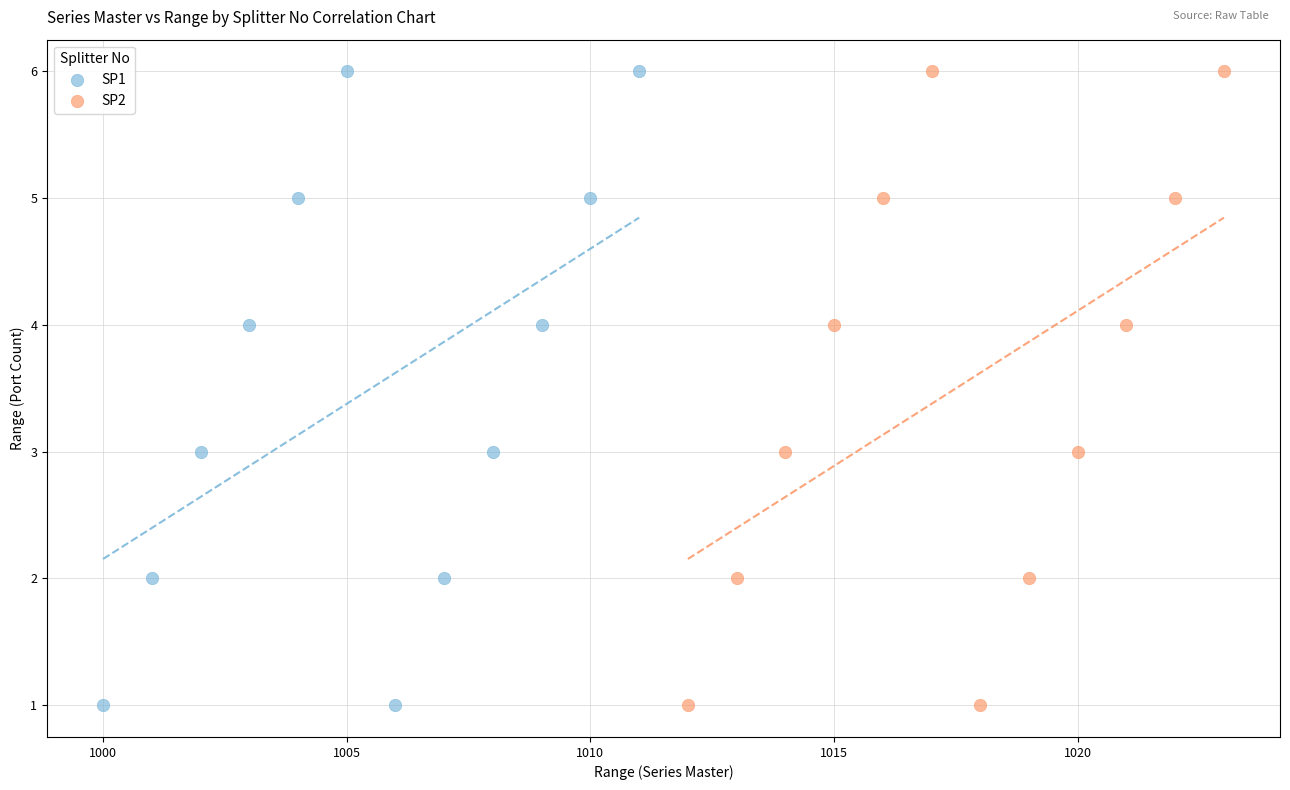

What are all the series names shown in the legend?

SP1, SP2